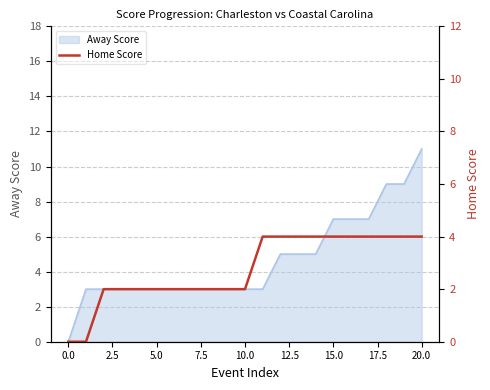

How many data points are less than 2?

2